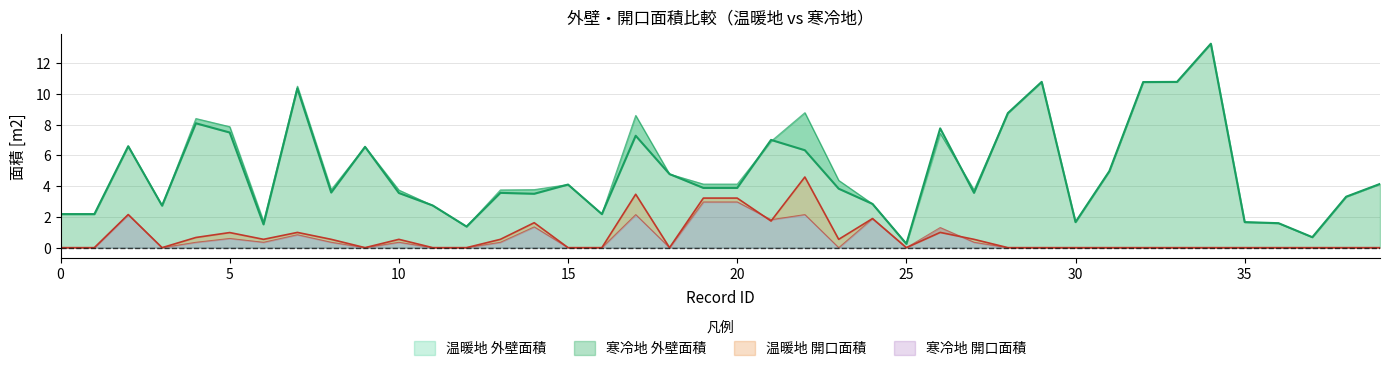

How many lines are shown in the chart?

4